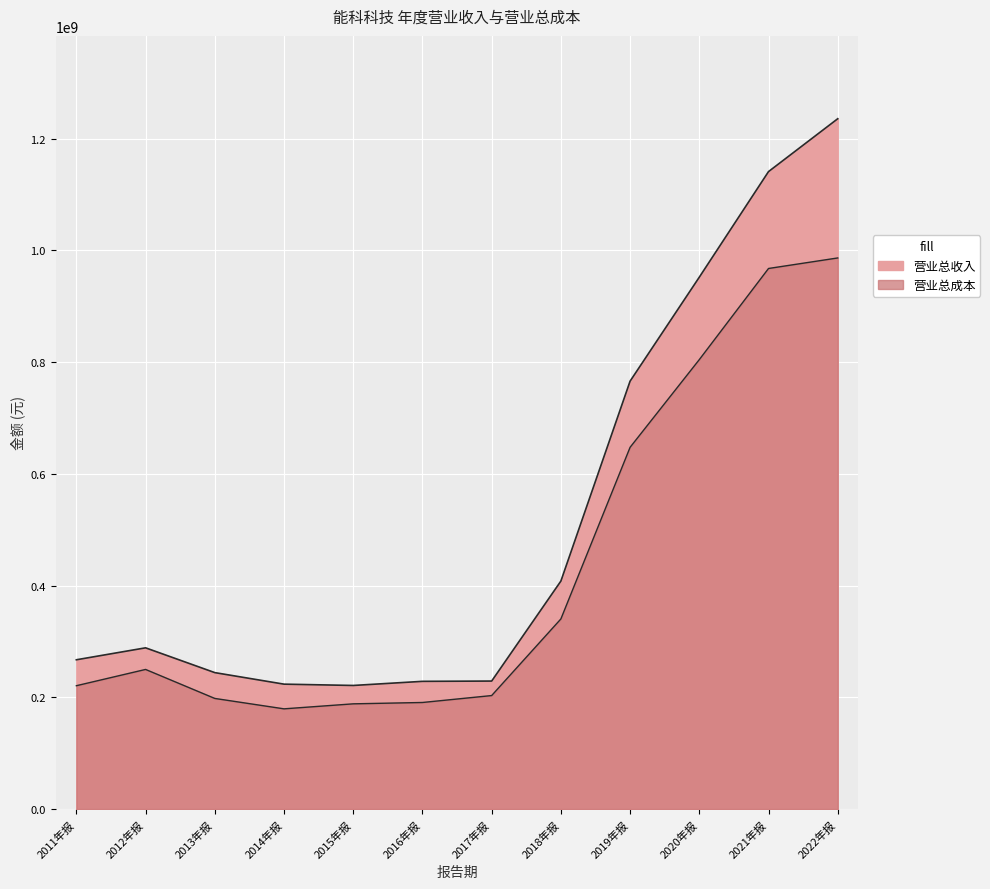

True or false: TOTAL_OPERATE_COST and TOTAL_OPERATE_INCOME intersect in this chart.

False